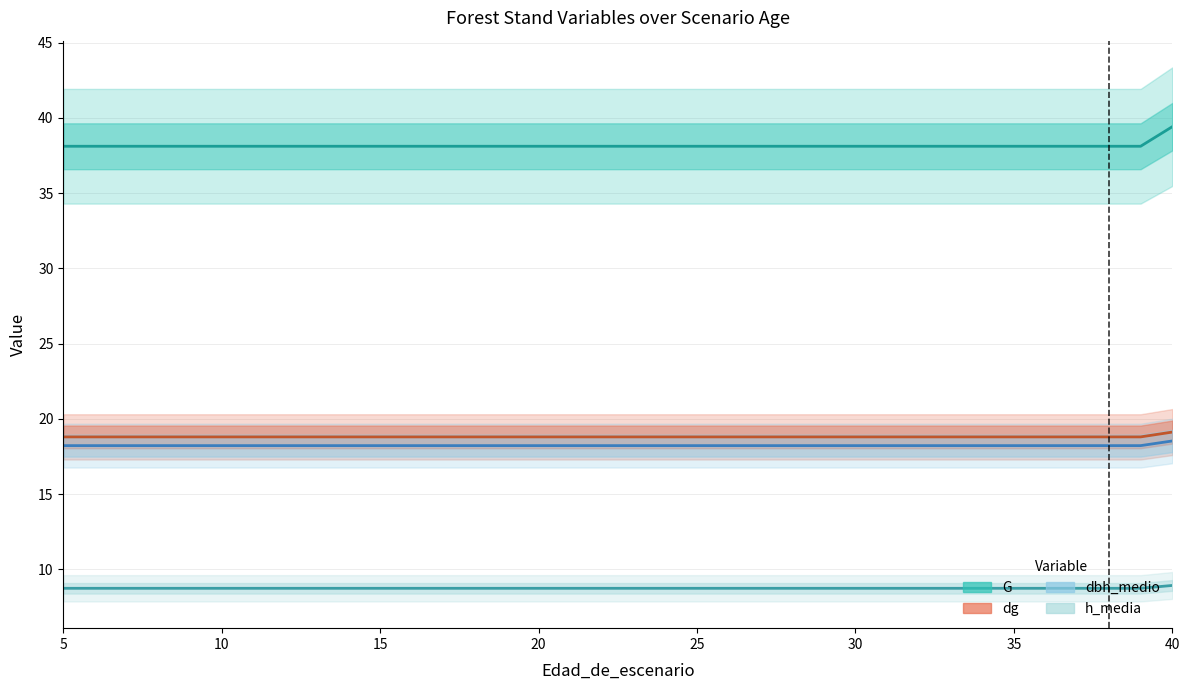

What is the maximum value shown in the chart?

39.4